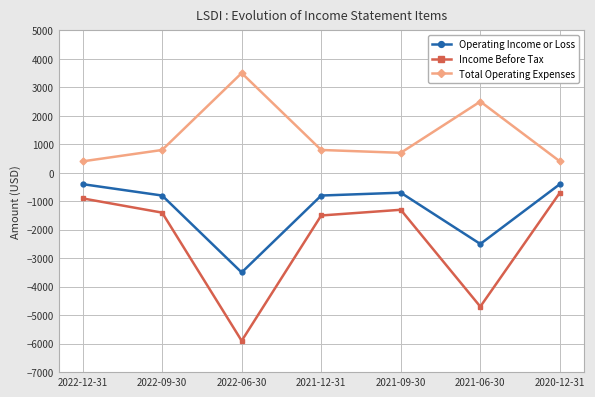

Rank the series at 2021-09-30 from lowest to highest value.

Income Before Tax, Operating Income or Loss, Total Operating Expenses